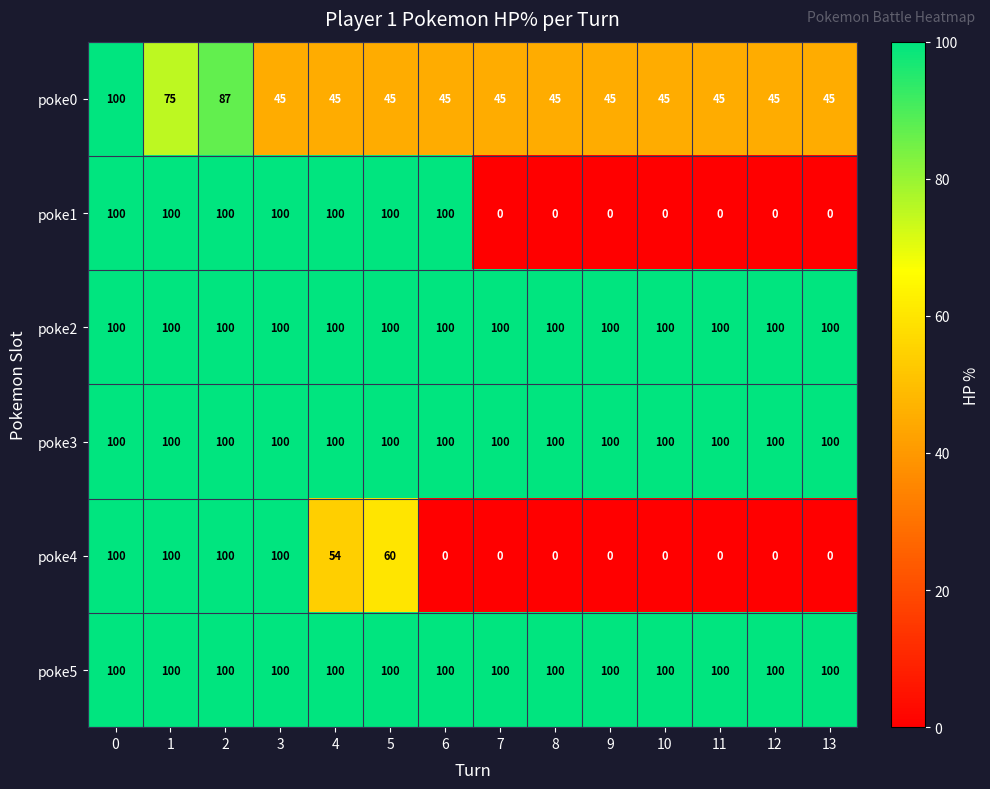

Count the number of categories in the chart.

14